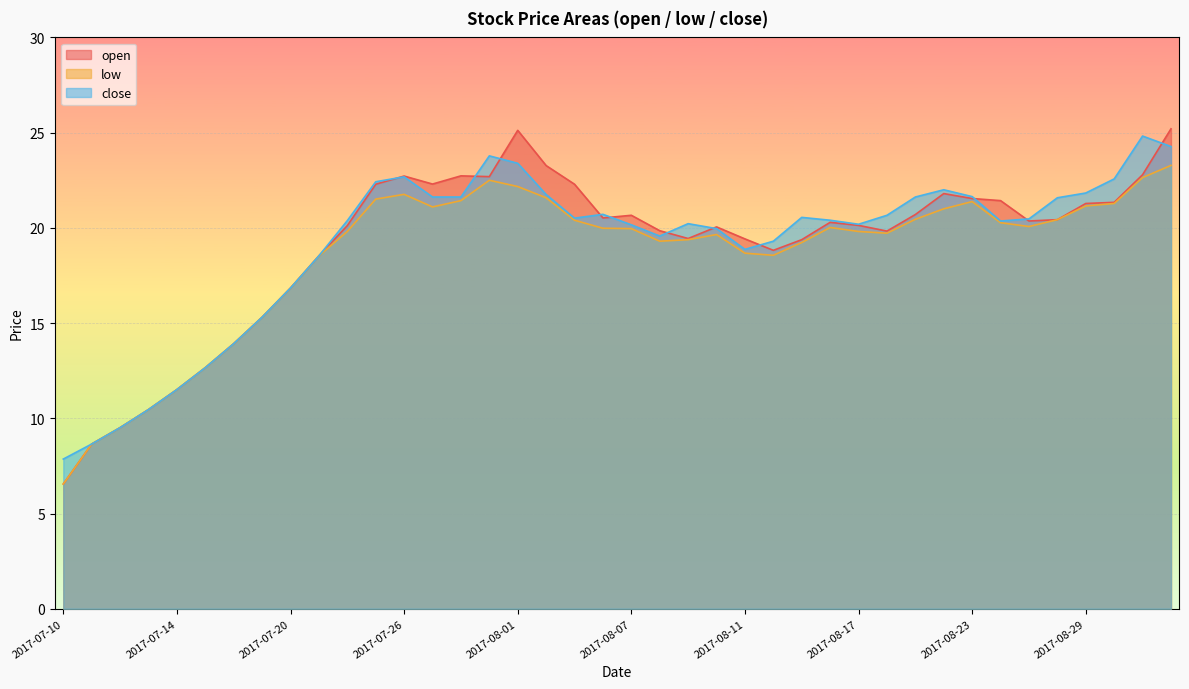

Reading left to right, what are all the values shown in this chart?

open: 6.5	8.7	9.5	10.5	11.5	12.7	13.9	15.3	16.8	18.5	20.1	22.3	22.7	22.3	22.7	22.7	25.1	23.3	22.3	20.5	20.7	19.9	19.4	20.1	19.4	18.8	19.4	20.3	20.1	19.8	20.7	21.8	21.5	21.4	20.4	20.4	21.3	21.3	22.8	25.2
low: 6.5	8.7	9.5	10.5	11.5	12.7	13.9	15.3	16.8	18.5	19.8	21.5	21.8	21.1	21.4	22.5	22.2	21.6	20.4	20.0	20.0	19.3	19.4	19.6	18.7	18.6	19.2	20.0	19.8	19.7	20.4	21.0	21.4	20.3	20.1	20.4	21.1	21.3	22.6	23.3
close: 7.9	8.7	9.5	10.5	11.5	12.7	13.9	15.3	16.8	18.5	20.4	22.4	22.7	21.6	21.6	23.8	23.4	21.8	20.5	20.7	20.2	19.6	20.2	20.0	18.9	19.3	20.6	20.4	20.2	20.7	21.6	22.0	21.6	20.4	20.5	21.6	21.8	22.6	24.8	24.3